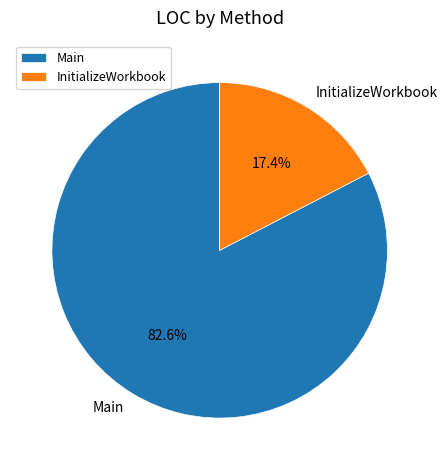

What is the total percentage of InitializeWorkbook and Main?

100.0%